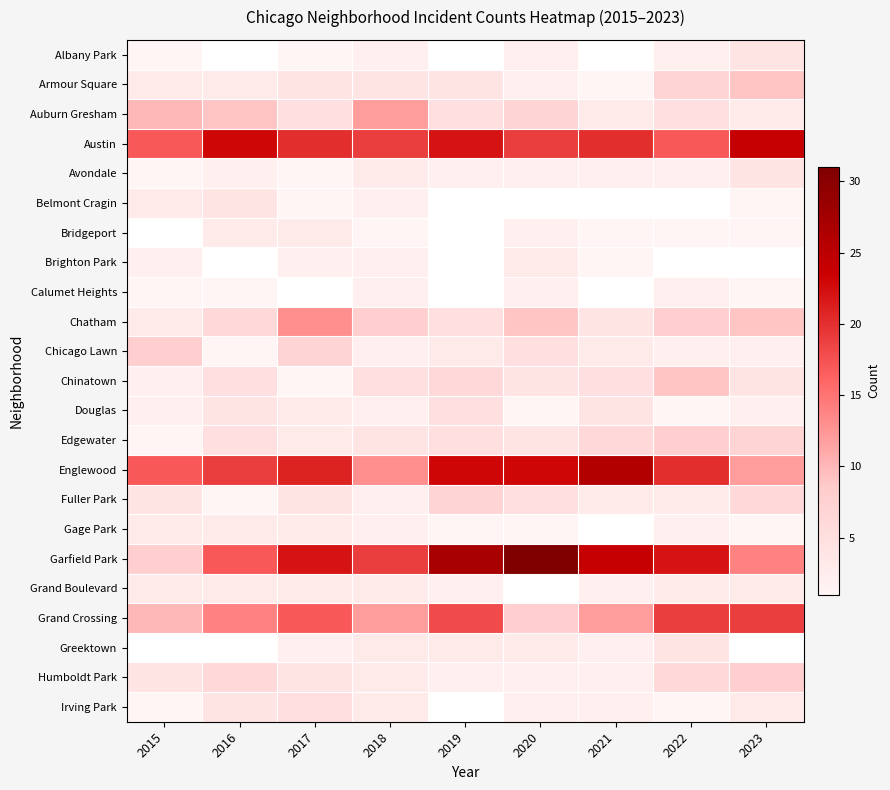

At how many categories does at least one series exceed 29?

1